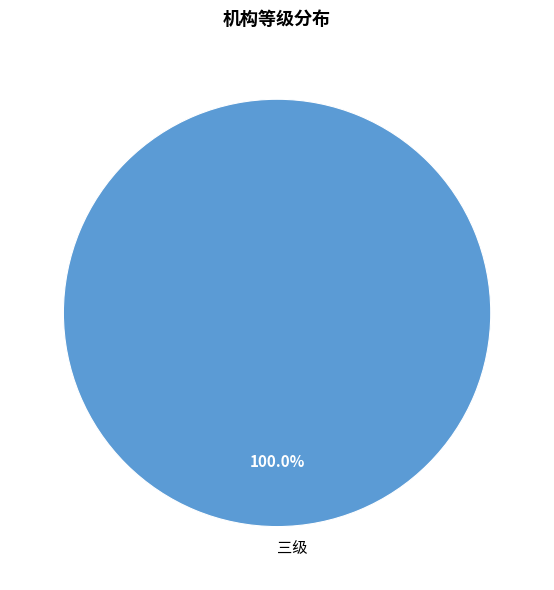

Does any single category account for the majority?

Yes